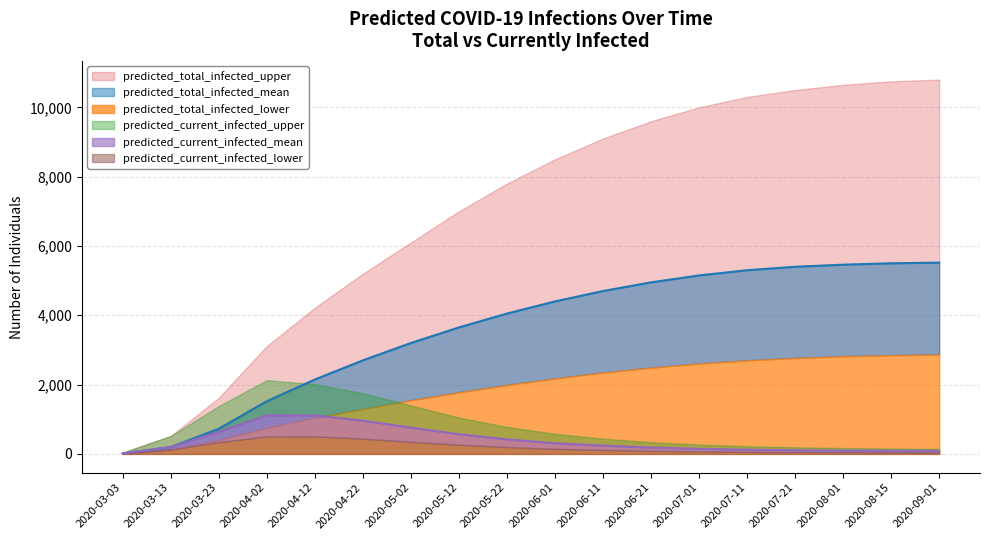

At which label is predicted_current_infected_upper closest to 1083?

2020-05-12